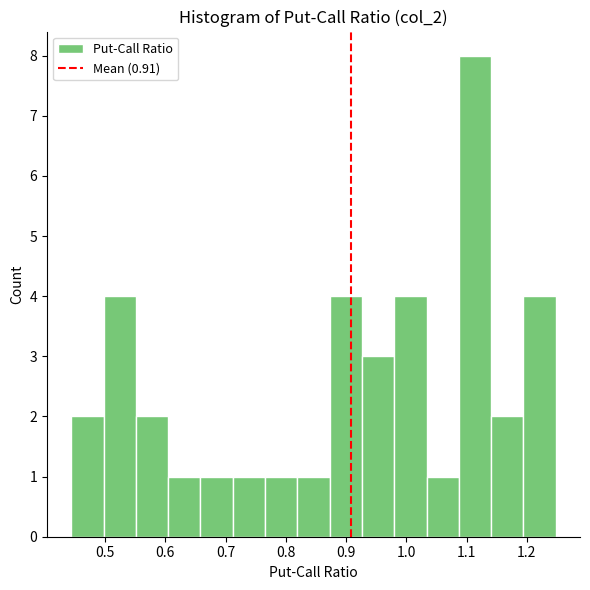

Reading left to right, list every bar in this chart as the range it spans on the x-axis followed by its height. Neither the bar edges nor the heights are printed on the chart, so give them approximately, as read against the axes.

0.44 to 0.50: 2
0.50 to 0.55: 4
0.55 to 0.60: 2
0.60 to 0.66: 1
0.66 to 0.71: 1
0.71 to 0.77: 1
0.77 to 0.82: 1
0.82 to 0.87: 1
0.87 to 0.93: 4
0.93 to 0.98: 3
0.98 to 1.03: 4
1.03 to 1.09: 1
1.09 to 1.14: 8
1.14 to 1.19: 2
1.19 to 1.25: 4